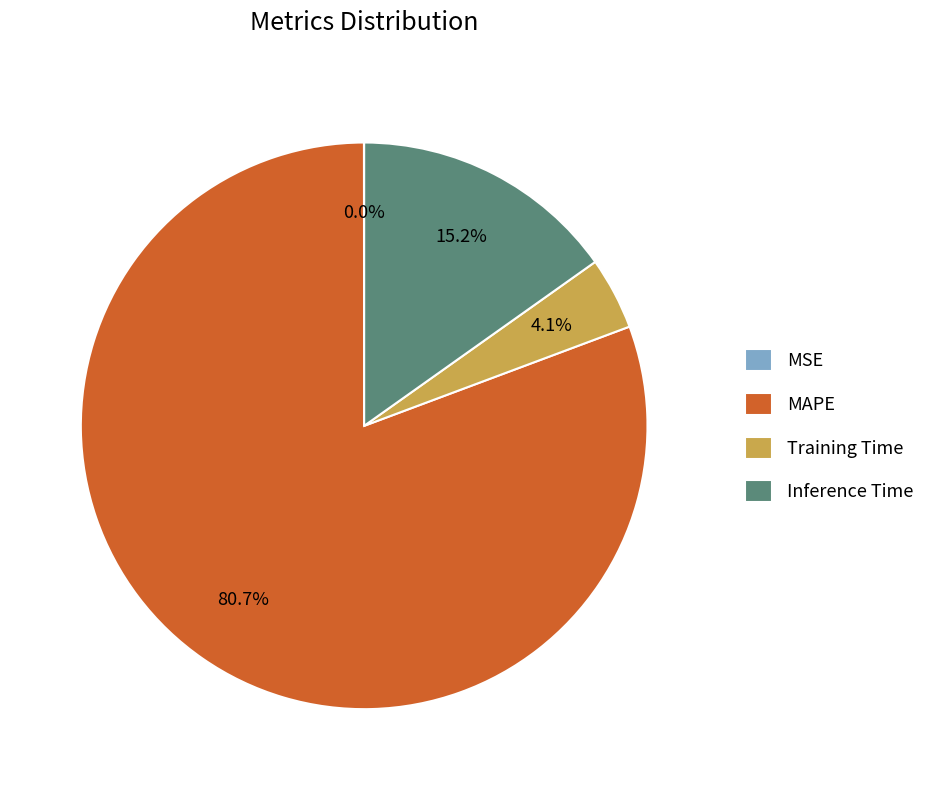

True or false: MAPE accounts for 69% of the total.

False